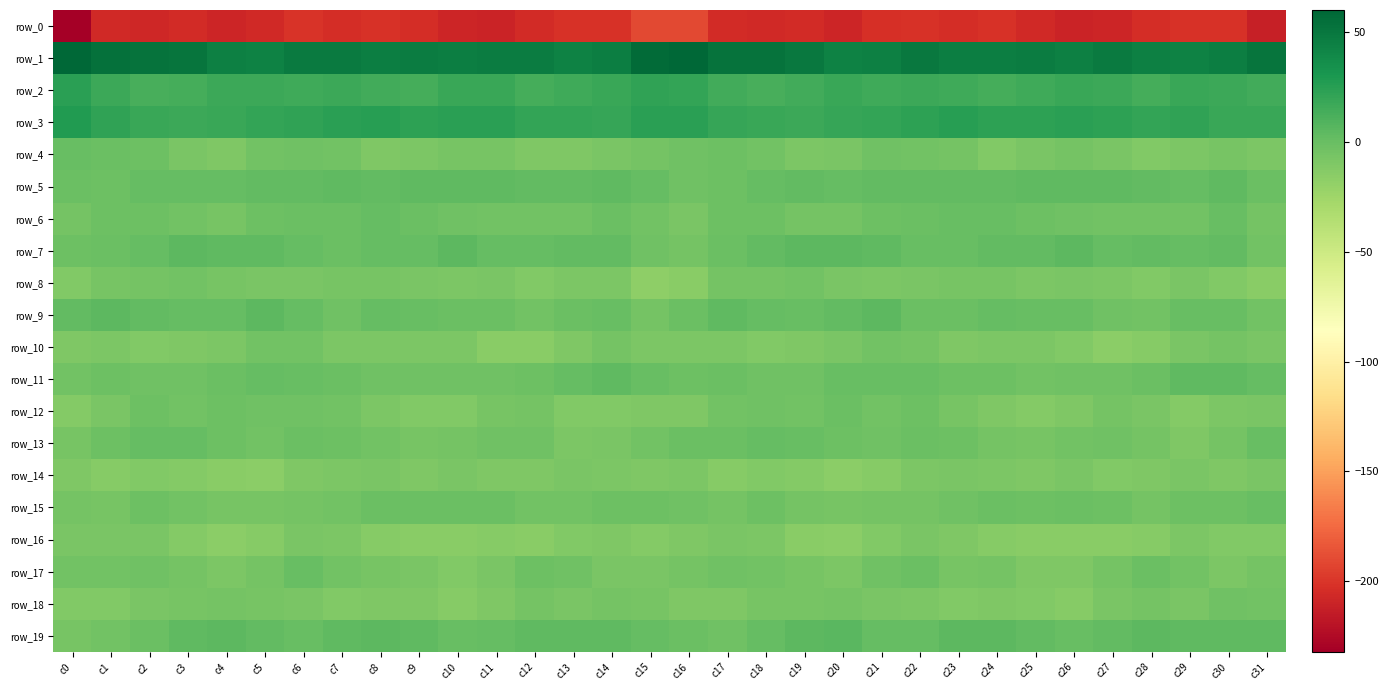

Reading left to right, what are all the values shown in this chart?

row_0: -232.2	-206.4	-207.8	-205.6	-208.3	-206.5	-200.4	-204.0	-202.3	-203.6	-209.2	-210.0	-205.8	-201.7	-201.7	-190.0	-190.8	-205.8	-206.9	-205.7	-209.3	-203.4	-201.4	-204.1	-201.9	-205.9	-210.3	-208.6	-203.8	-201.7	-201.8	-212.1
row_1: 59.3	53.5	52.9	51.6	45.2	43.0	48.5	47.6	45.7	46.8	45.5	47.3	46.4	43.4	45.7	57.3	60.1	53.2	53.1	49.8	43.1	44.9	49.1	46.2	45.9	46.7	45.1	48.4	44.6	44.0	46.3	51.9
row_2: 24.0	17.1	12.9	13.3	17.2	17.7	16.5	17.5	14.6	14.4	18.4	18.8	13.9	15.8	18.3	21.5	20.5	14.8	12.9	14.6	18.5	16.7	17.0	16.7	13.6	15.9	18.8	17.3	13.3	18.4	17.1	15.2
row_3: 27.2	22.3	18.6	17.3	18.3	21.2	21.8	24.4	24.8	22.6	24.1	24.1	20.7	21.2	19.8	23.6	24.0	20.1	18.1	17.2	19.8	21.3	22.4	25.6	23.2	23.0	24.6	23.1	20.2	21.9	18.6	18.8
row_4: 0.6	-1.4	-2.2	-8.2	-9.8	-4.6	-3.4	-4.7	-9.8	-9.1	-6.3	-7.1	-10.7	-10.3	-7.3	-5.1	-3.1	-1.8	-4.2	-9.4	-8.0	-3.6	-3.9	-6.1	-10.8	-7.9	-5.9	-8.2	-11.4	-8.9	-7.1	-8.9
row_5: -0.8	-2.4	0.9	1.6	1.6	2.3	2.0	3.1	2.0	3.5	3.7	3.8	2.7	2.0	3.3	1.8	-3.2	-1.6	0.9	2.3	1.7	2.3	2.1	2.8	2.6	3.1	4.0	3.7	2.4	1.6	4.0	-1.0
row_6: -6.1	-2.6	-1.8	-4.6	-6.5	-2.4	-1.4	-0.8	0.8	-1.0	-2.9	-4.1	-4.2	-4.0	-1.0	-4.2	-8.3	-2.5	-2.7	-6.0	-5.1	-1.7	-1.4	0.0	0.6	-2.5	-3.2	-4.1	-4.0	-4.0	0.3	-5.9
row_7: -2.3	-0.7	1.0	4.4	3.9	4.1	1.2	-0.5	1.7	1.8	4.5	1.6	1.9	2.1	2.2	-3.3	-5.3	-1.0	2.3	4.4	4.2	3.0	0.6	-0.2	2.0	2.1	4.6	1.0	2.5	1.3	2.6	-4.0
row_8: -11.7	-6.7	-5.3	-4.2	-7.1	-8.3	-8.1	-7.1	-6.3	-7.8	-8.9	-7.6	-10.9	-8.9	-9.5	-17.2	-14.2	-5.8	-5.1	-4.7	-8.0	-8.6	-7.3	-6.8	-6.6	-8.7	-7.9	-8.6	-10.8	-8.3	-11.2	-14.8
row_9: 2.2	4.7	2.0	0.8	0.9	4.9	0.8	-2.7	0.8	0.6	-0.5	-1.3	-4.8	-1.5	0.6	-5.1	-0.7	4.0	1.1	0.7	2.1	4.6	-1.5	-1.4	1.0	-0.2	-0.3	-3.1	-4.2	0.4	-0.3	-4.6
row_10: -10.2	-8.7	-11.1	-10.2	-8.5	-4.9	-4.4	-8.9	-9.3	-9.4	-9.4	-15.0	-14.3	-10.7	-6.1	-9.0	-8.4	-8.9	-11.5	-9.6	-7.3	-4.0	-5.7	-9.8	-9.3	-9.3	-11.0	-15.7	-13.5	-8.3	-5.5	-8.2
row_11: -4.0	-1.6	-2.8	-3.4	-1.0	0.8	0.6	-1.2	-2.8	-3.7	-3.6	-3.4	-2.3	1.4	3.9	-0.2	-2.2	-1.4	-3.5	-2.8	0.7	0.2	0.7	-2.4	-2.7	-4.3	-3.3	-3.2	-1.3	3.2	3.4	1.4
row_12: -12.3	-7.6	-2.6	-4.2	-2.6	-3.1	-2.8	-4.6	-9.4	-11.2	-11.8	-6.6	-6.0	-11.7	-10.9	-10.2	-10.7	-4.9	-3.2	-4.0	-1.5	-3.9	-2.5	-6.5	-9.9	-12.3	-10.1	-5.6	-8.1	-12.7	-9.2	-7.8
row_13: -6.3	-2.5	1.3	1.1	-1.9	-3.9	-1.3	-2.0	-4.8	-6.6	-5.0	-3.8	-3.4	-9.2	-8.2	-4.3	-1.3	-0.6	1.8	0.0	-2.6	-3.2	-1.2	-2.6	-6.0	-6.4	-4.3	-3.2	-5.6	-10.0	-6.0	0.2
row_14: -10.3	-13.8	-11.4	-12.3	-14.4	-15.9	-9.7	-8.7	-8.2	-10.2	-8.1	-10.2	-10.3	-8.1	-9.5	-10.4	-9.3	-13.1	-11.0	-12.9	-15.6	-13.8	-8.8	-8.2	-8.9	-10.2	-8.3	-10.7	-10.0	-7.3	-10.5	-8.3
row_15: -5.8	-6.9	-2.3	-4.8	-6.4	-6.5	-5.4	-4.7	-1.0	-1.2	-1.0	-1.3	-4.5	-4.4	-2.0	-1.7	-3.5	-5.1	-2.3	-5.5	-6.9	-6.0	-5.6	-3.0	-0.5	-1.7	-0.9	-2.3	-5.8	-2.3	-2.1	0.5
row_16: -7.4	-8.0	-8.2	-12.6	-16.2	-13.0	-8.2	-8.4	-13.1	-14.6	-14.5	-13.8	-14.4	-11.0	-10.5	-12.4	-9.7	-8.0	-9.4	-14.2	-16.1	-10.9	-7.5	-10.1	-14.1	-14.9	-14.3	-14.2	-13.8	-9.4	-11.6	-11.3
row_17: -4.9	-4.1	-3.5	-5.3	-8.8	-5.8	-0.3	-5.0	-6.3	-7.7	-10.8	-8.0	-2.0	-3.1	-8.0	-7.9	-5.6	-3.3	-4.2	-6.5	-8.7	-3.3	-0.6	-6.7	-6.1	-9.6	-10.3	-5.9	-1.4	-4.9	-8.7	-5.1
row_18: -11.8	-11.7	-7.9	-7.2	-5.8	-7.2	-7.8	-10.9	-10.4	-10.1	-13.0	-10.0	-5.3	-7.9	-5.4	-6.5	-9.7	-10.1	-7.1	-7.1	-5.3	-7.8	-8.7	-11.4	-9.9	-11.1	-13.1	-7.6	-5.8	-8.4	-3.7	-3.8
row_19: -6.9	-4.6	-1.0	4.1	4.8	2.8	0.7	3.7	5.3	3.9	0.3	1.7	3.8	4.0	3.6	1.5	-1.4	-3.2	1.2	4.5	5.3	1.3	1.2	4.9	5.0	2.7	-0.3	2.8	4.2	3.2	3.8	3.7